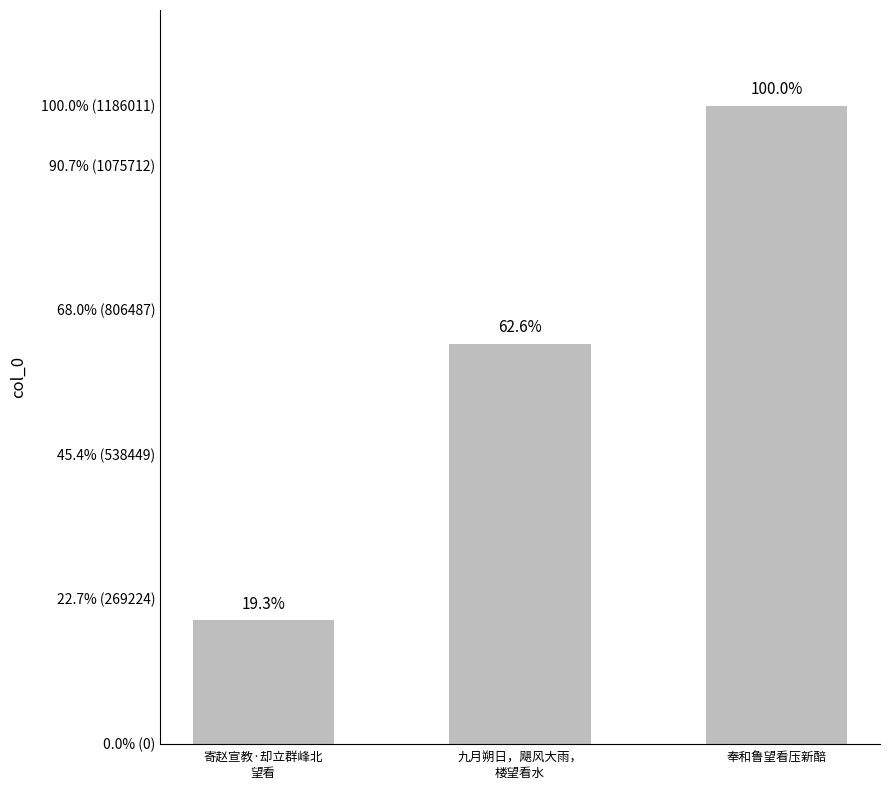

What position from the right is 奉和鲁望看压新醅?

1